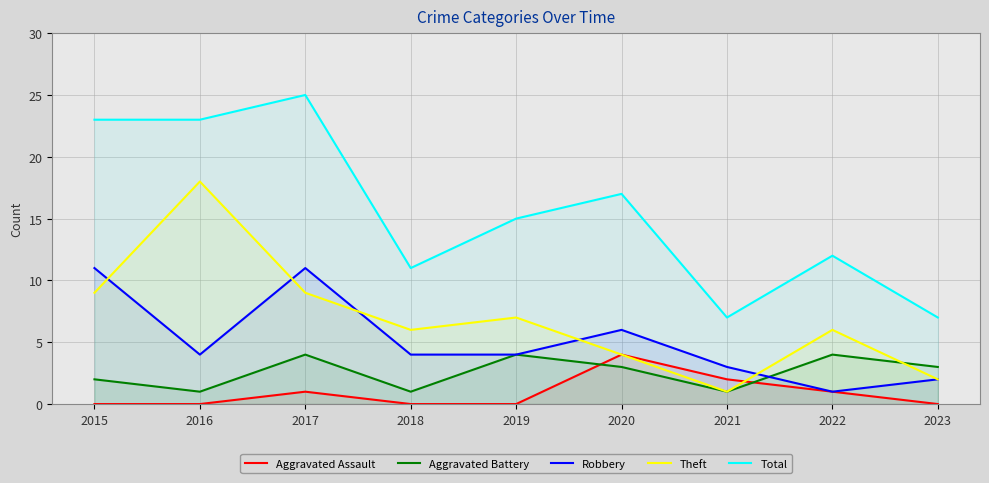

Where is Aggravated Battery nearest to the value 2?

2015